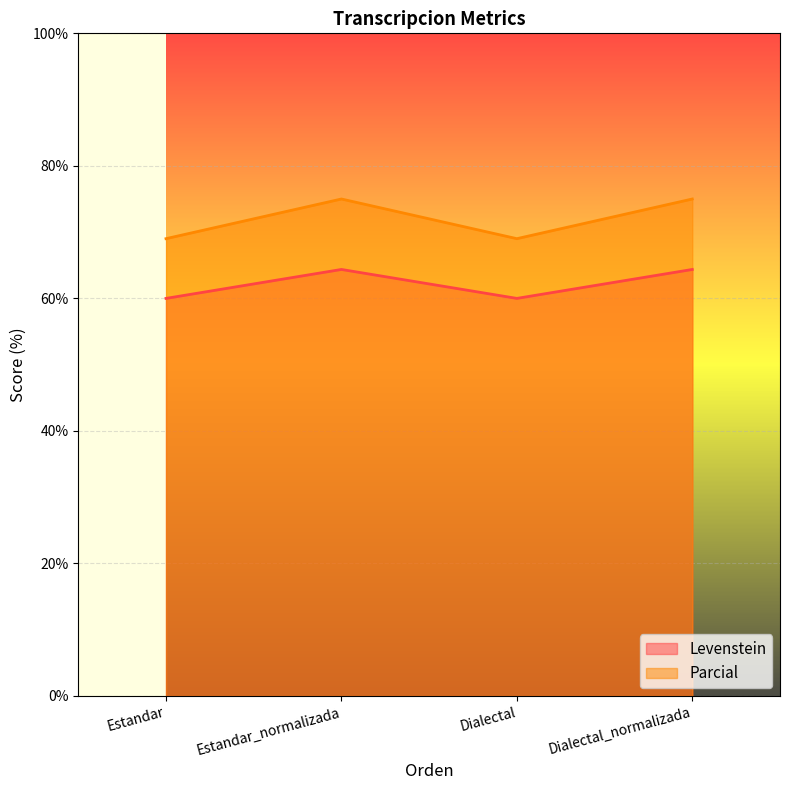

What position from the right is Estandar_normalizada?

3